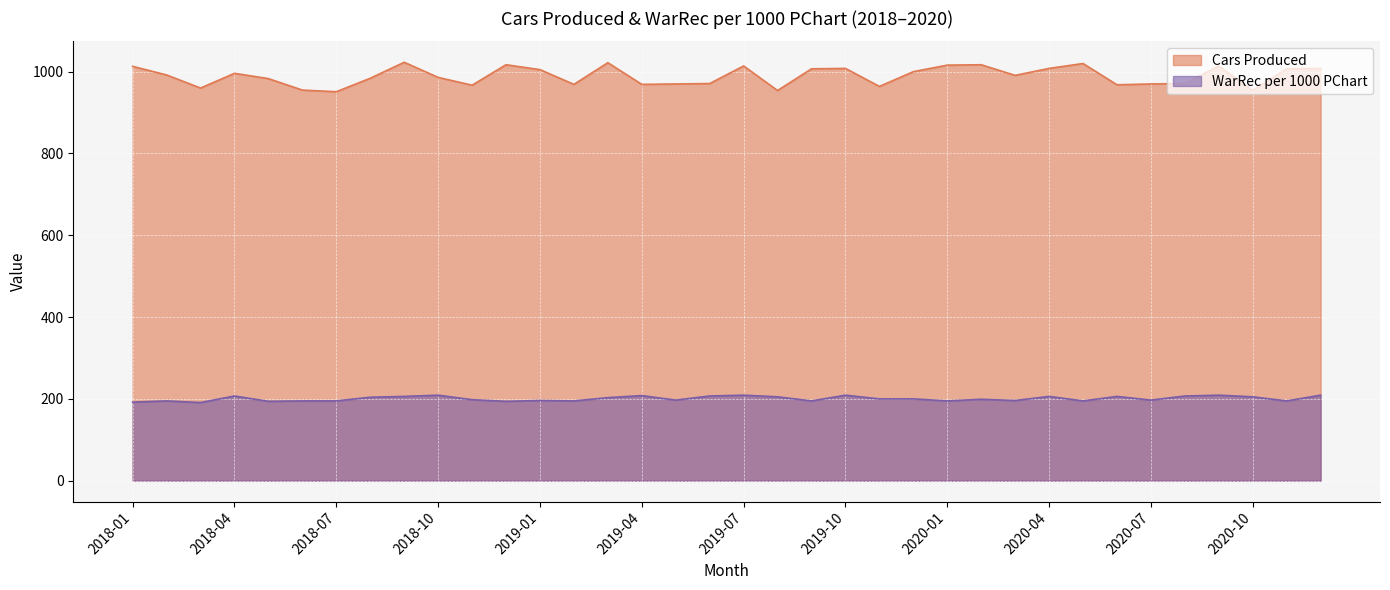

How many lines are shown in the chart?

2